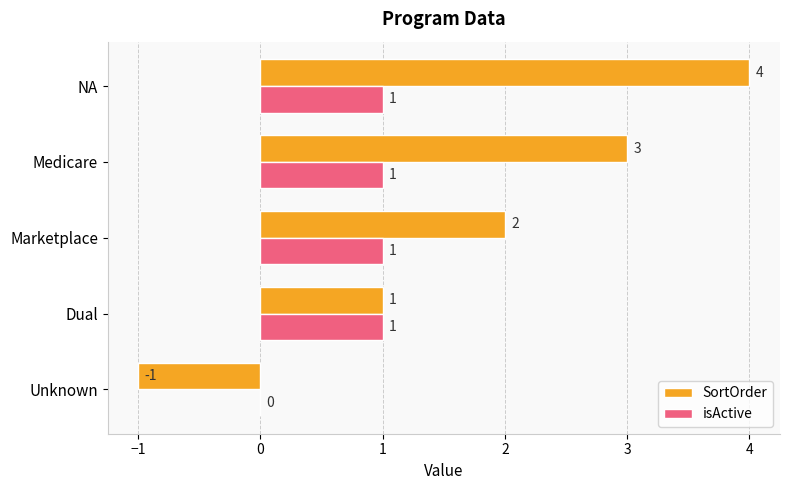

True or false: SortOrder has a value of 6 at NA.

False